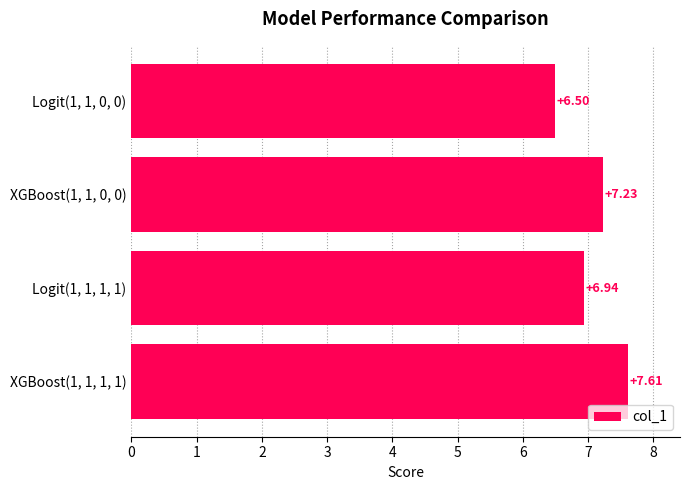

What is the difference between the second highest and second lowest values?

0.3